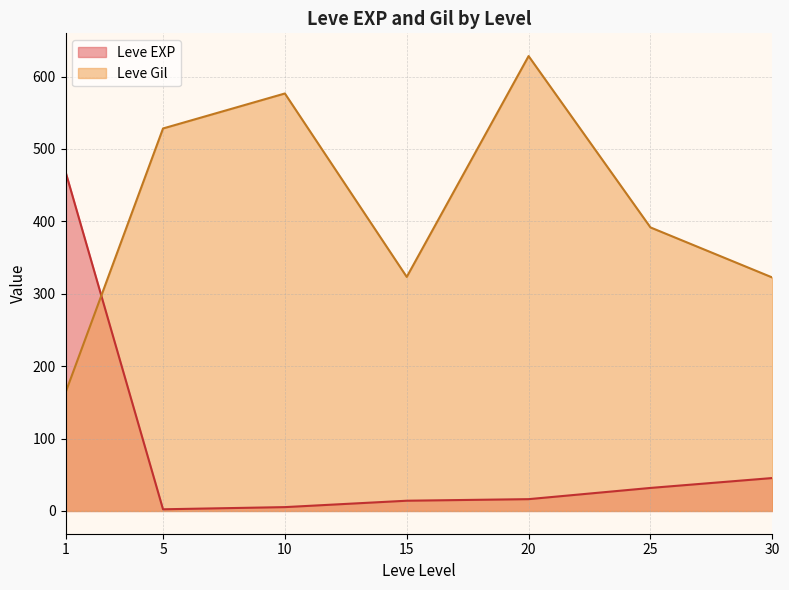

What is the spread (max minus min) of values at 5?

526.0